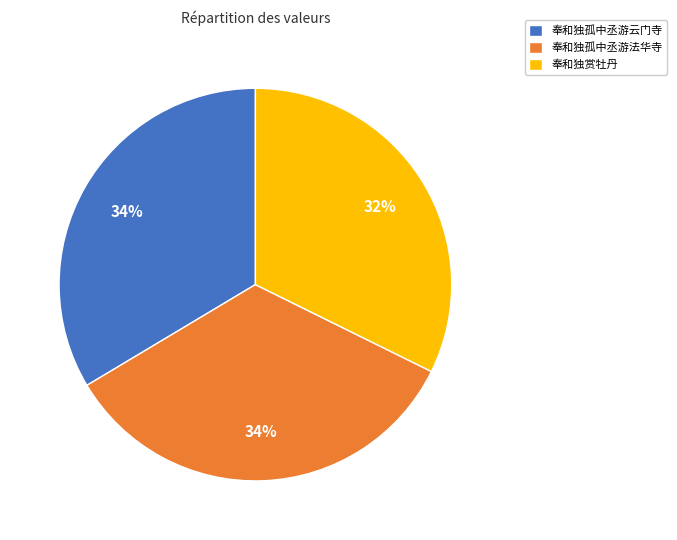

Does 奉和独赏牡丹 account for over 50% of the chart?

No